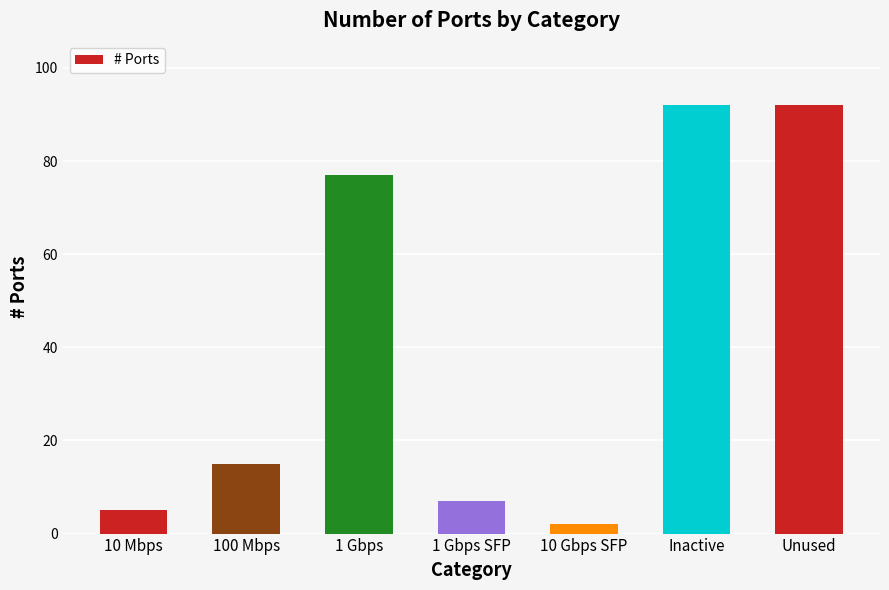

What is the difference between the maximum and minimum values?

90